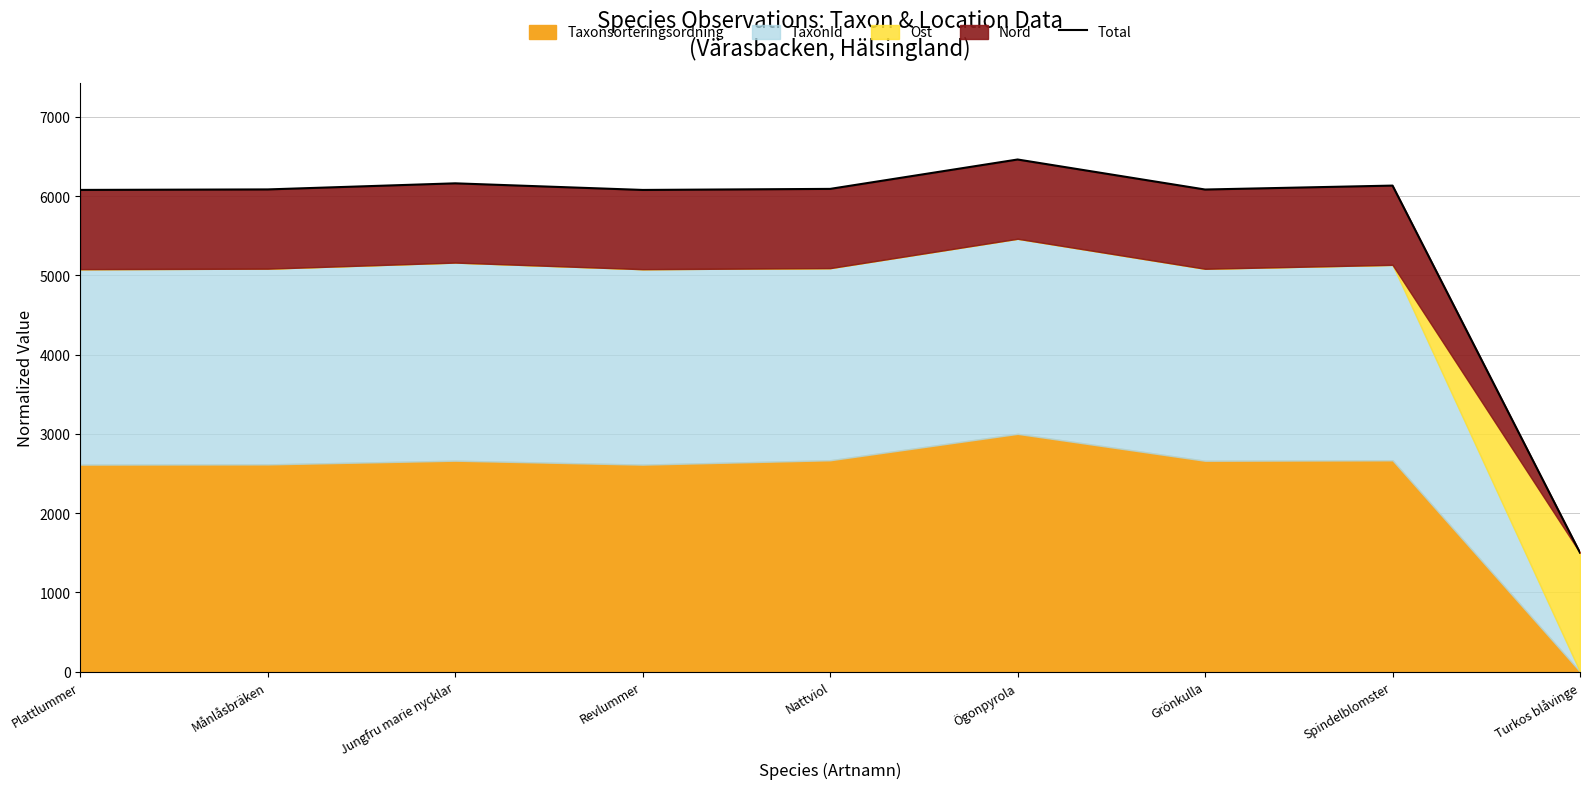

Reading left to right, what are all the values shown in this chart?

6078.1	6084.4	6161.3	6077.9	6091.2	6462.0	6083.1	6132.7	1500.0